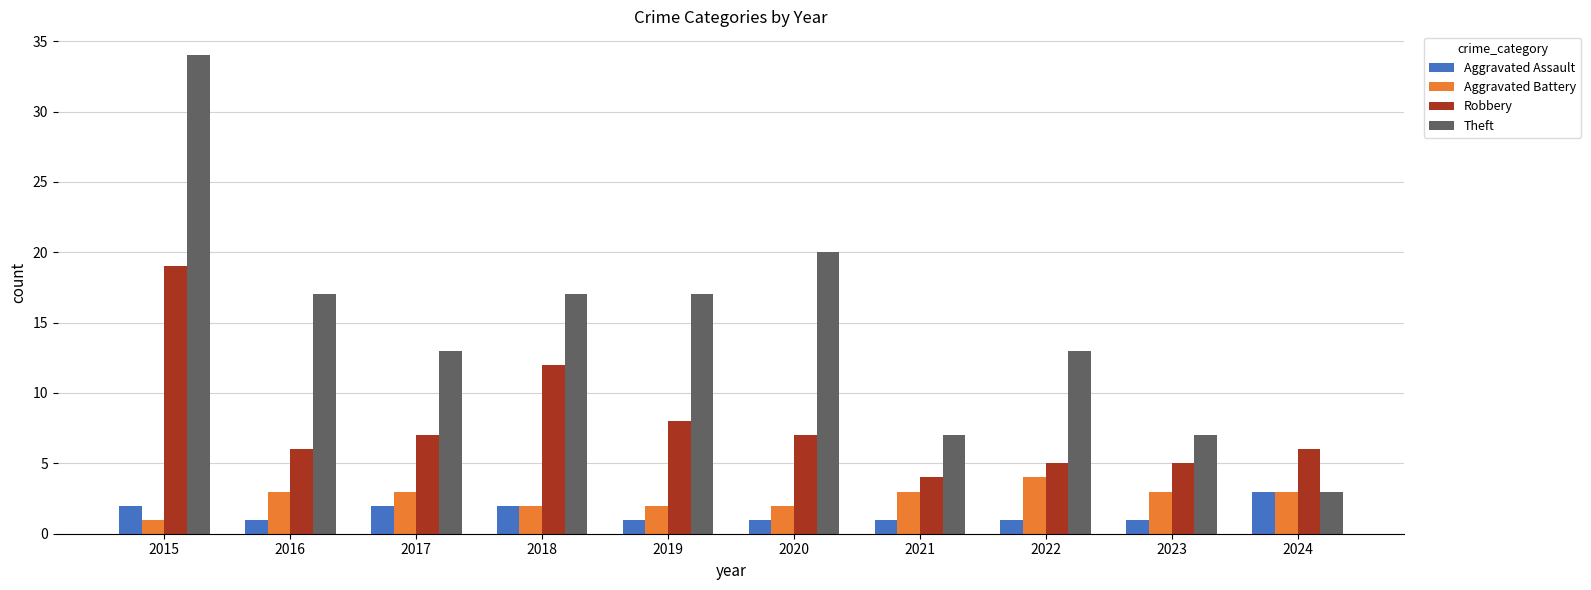

Rank the series at 2023 from lowest to highest value.

Aggravated Assault, Aggravated Battery, Robbery, Theft